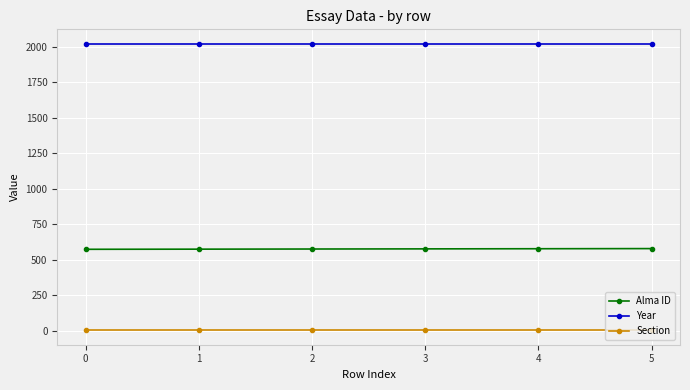

Count the Alma ID values in the range 573 to 576.

4